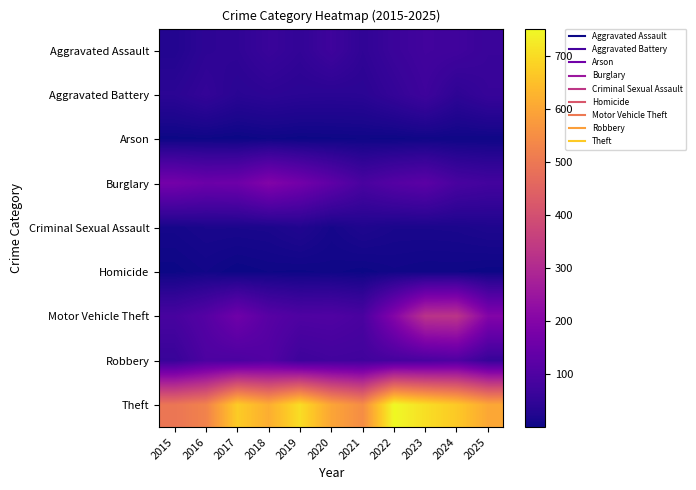

Reading right to left, what are all the values shown in this chart?

Aggravated Assault: 2025=63	2024=75	2023=78	2022=66	2021=48	2020=72	2019=51	2018=63	2017=47	2016=44	2015=28
Aggravated Battery: 2025=59	2024=45	2023=71	2022=54	2021=39	2020=38	2019=39	2018=43	2017=38	2016=53	2015=40
Arson: 2025=4	2024=4	2023=5	2022=3	2021=4	2020=3	2019=2	2018=4	2017=1	2016=3	2015=2
Burglary: 2025=80	2024=90	2023=123	2022=112	2021=91	2020=131	2019=168	2018=197	2017=158	2016=154	2015=170
Criminal Sexual Assault: 2025=21	2024=17	2023=16	2022=16	2021=22	2020=12	2019=25	2018=17	2017=16	2016=16	2015=11
Homicide: 2025=2	2024=4	2023=4	2022=6	2021=2	2020=5	2019=3	2018=4	2017=1	2016=7	2015=2
Motor Vehicle Theft: 2025=199	2024=329	2023=325	2022=201	2021=92	2020=103	2019=101	2018=117	2017=160	2016=113	2015=88
Robbery: 2025=59	2024=102	2023=91	2022=85	2021=76	2020=78	2019=71	2018=107	2017=94	2016=97	2015=61
Theft: 2025=603	2024=667	2023=705	2022=751	2021=547	2020=598	2019=703	2018=615	2017=673	2016=524	2015=494